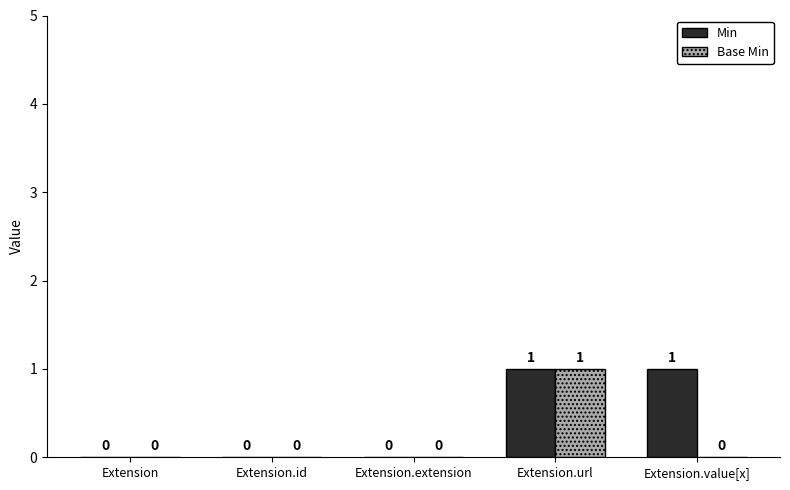

Is it true that Min equals 0 at Extension.extension?

True